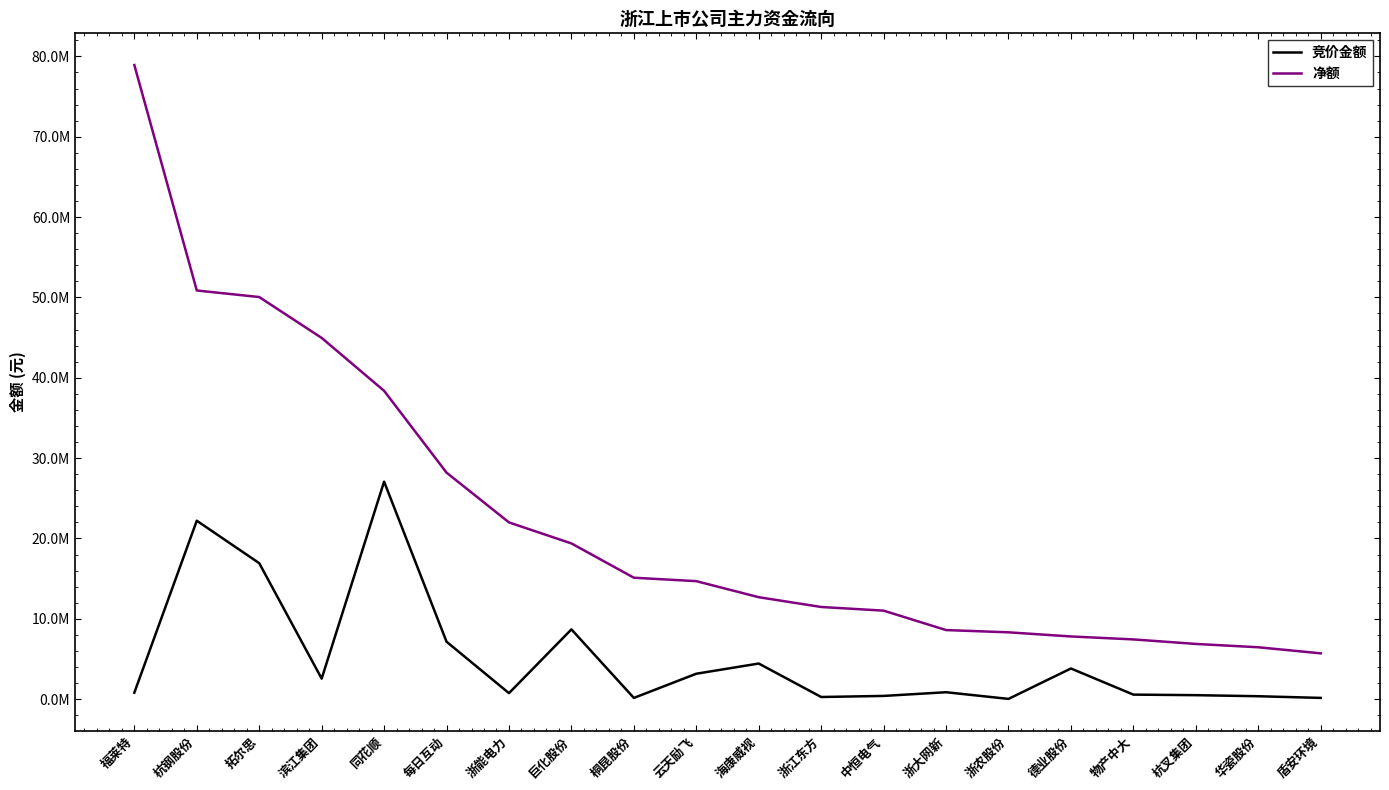

What is the sum of the 竞价金额 values at 盾安环境 and 浙大网新?

1011748